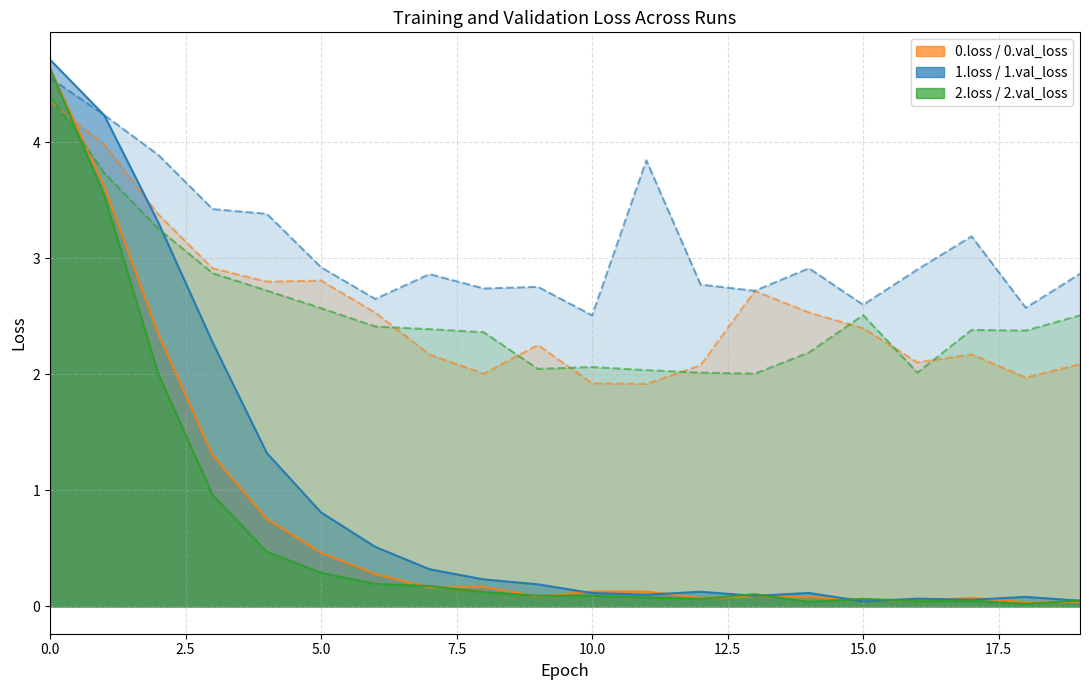

What is the difference between the maximum and minimum values in the 0.loss series?

4.6